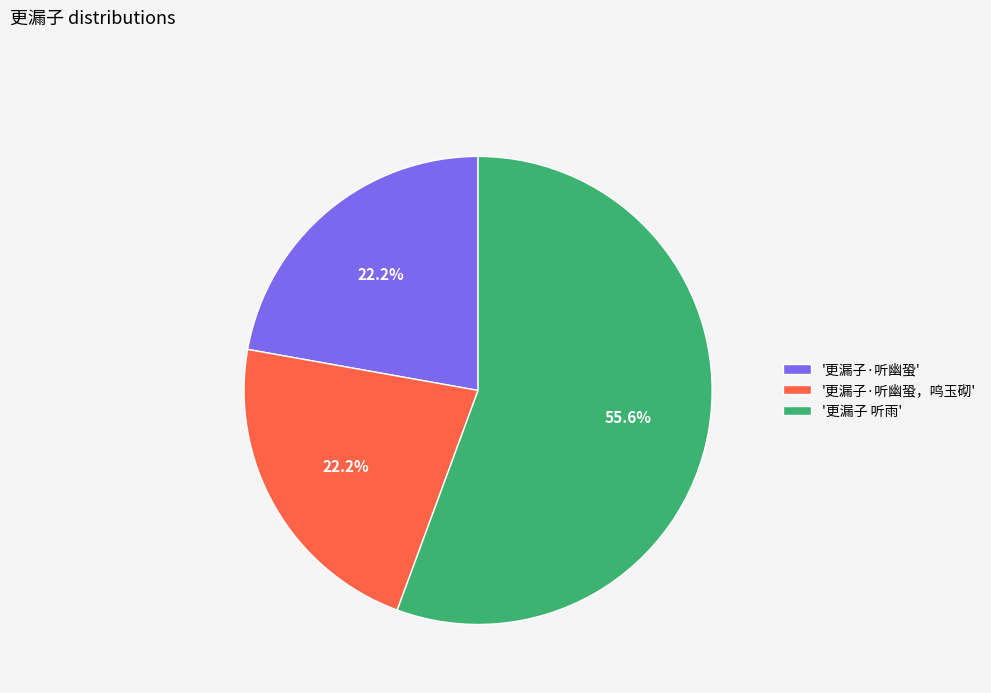

How many segments does this pie chart have?

3